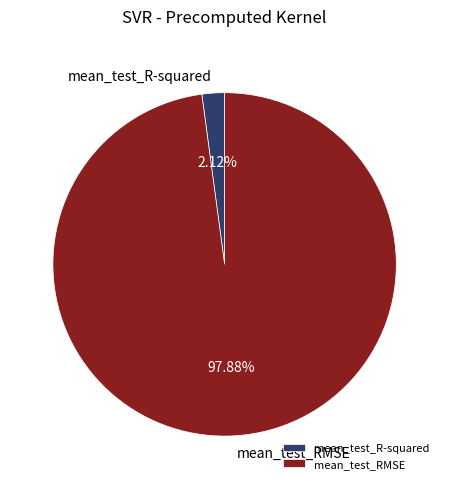

Rank the categories by value from lowest to highest.

mean_test_R-squared, mean_test_RMSE